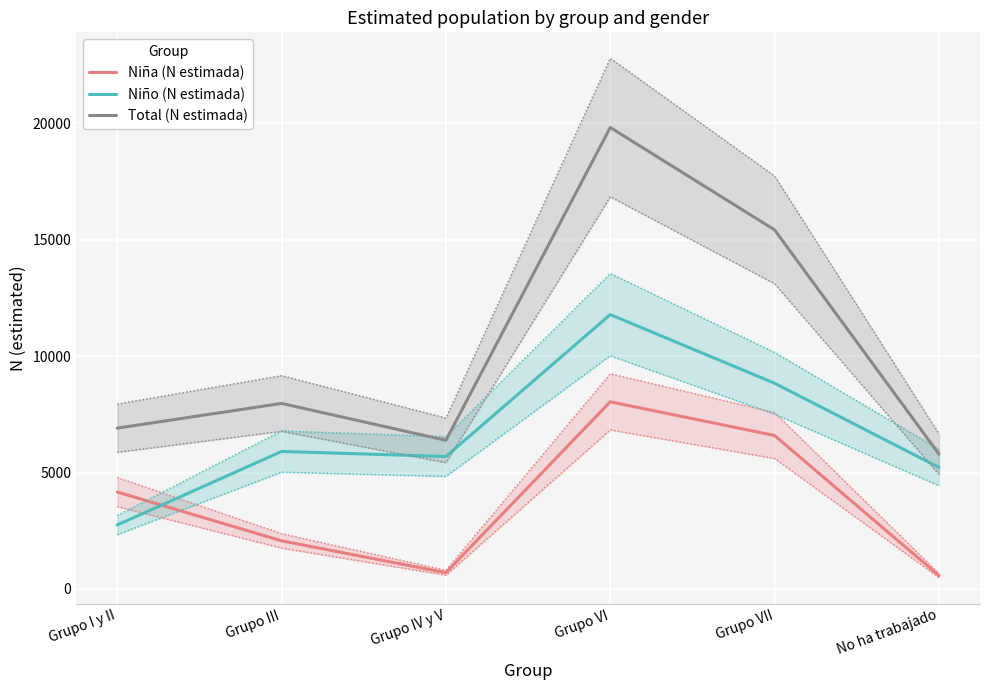

Which category has the highest value in the Niña (N estimada) series?

Grupo VI